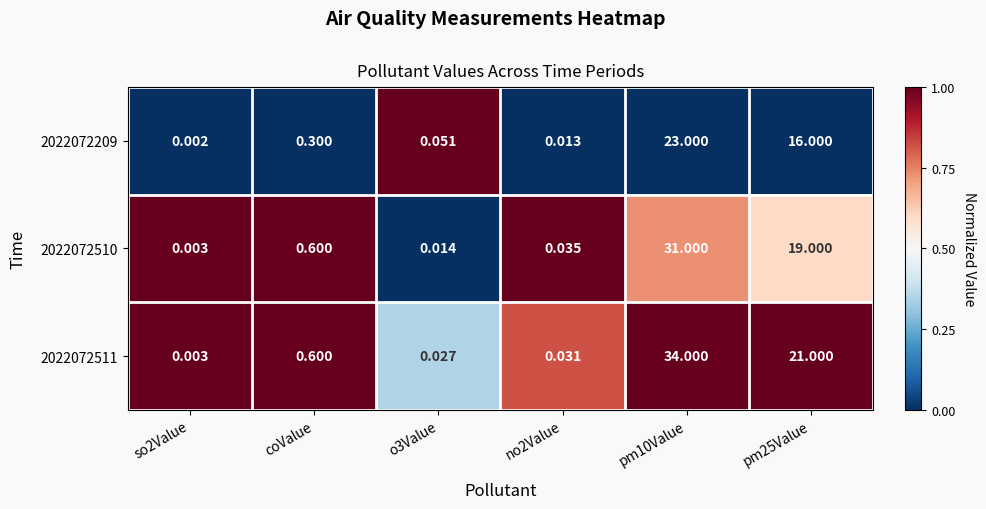

How many series are shown in this chart?

3